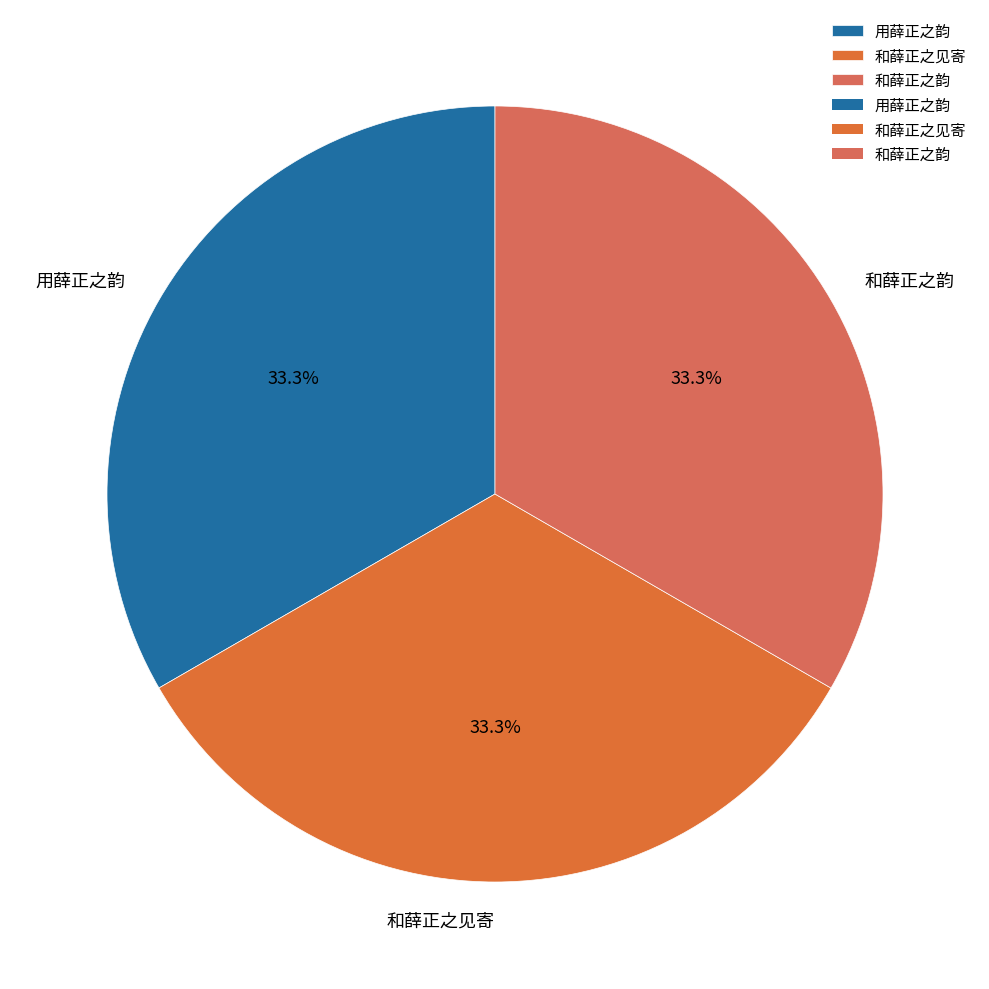

Approximately how many times larger is the value at 和薛正之韵 compared to 和薛正之见寄?

1.0